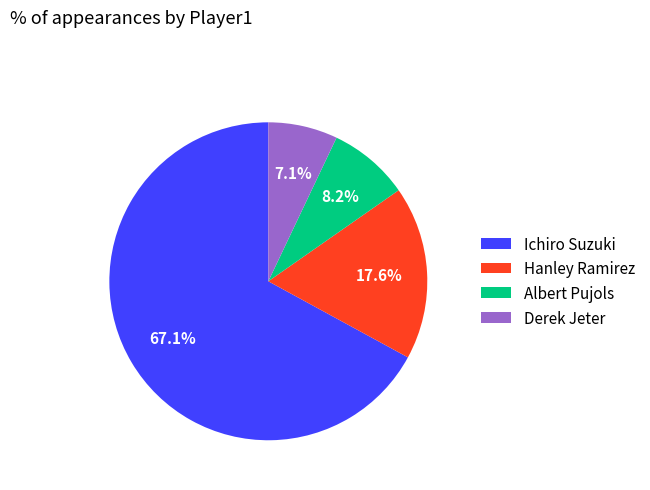

Approximately how many times larger is the value at Derek Jeter compared to Albert Pujols?

0.9